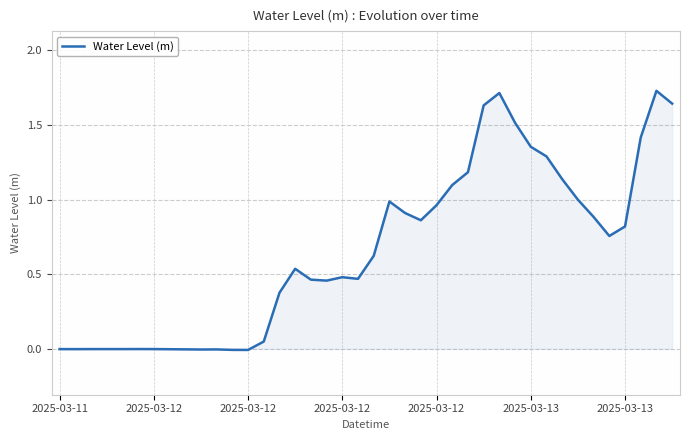

What is the difference between the maximum and minimum values?

1.7